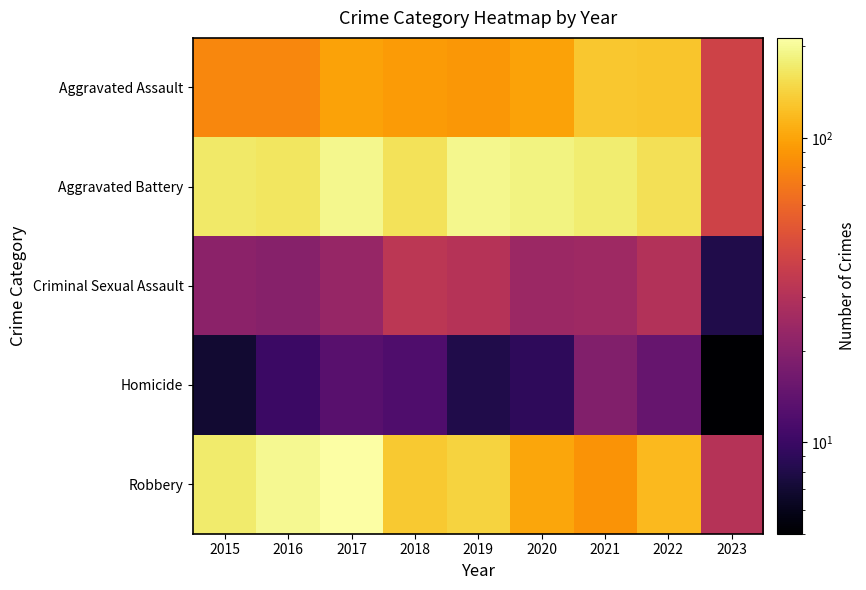

At how many categories does at least one series exceed 143?

8